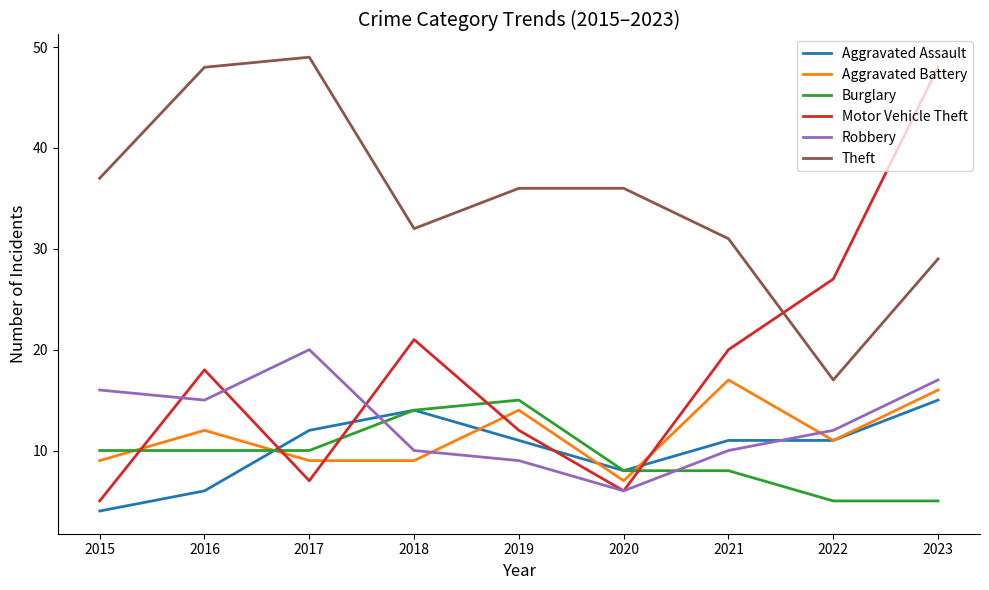

Which series has the widest spread of values?

Motor Vehicle Theft